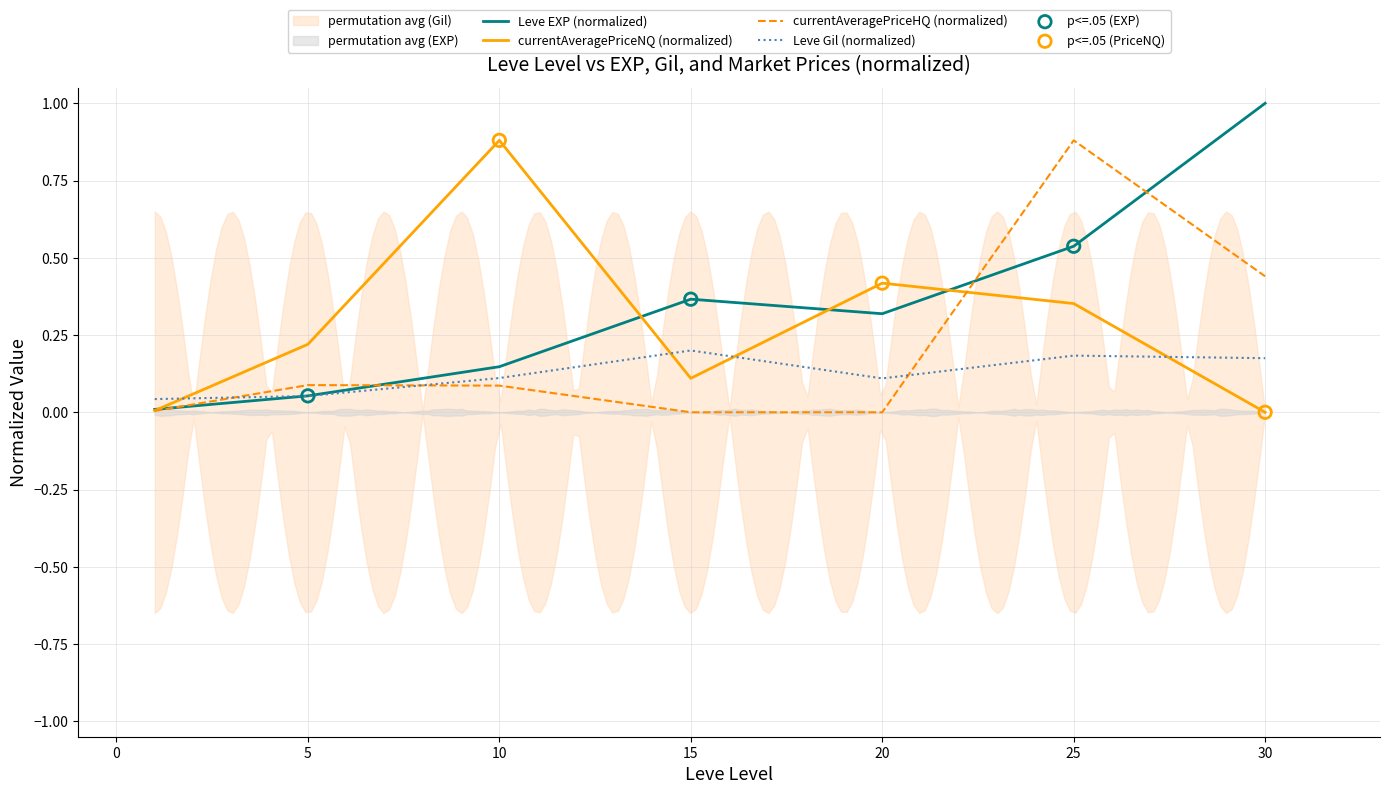

Which series contains the highest Y value?

Leve EXP